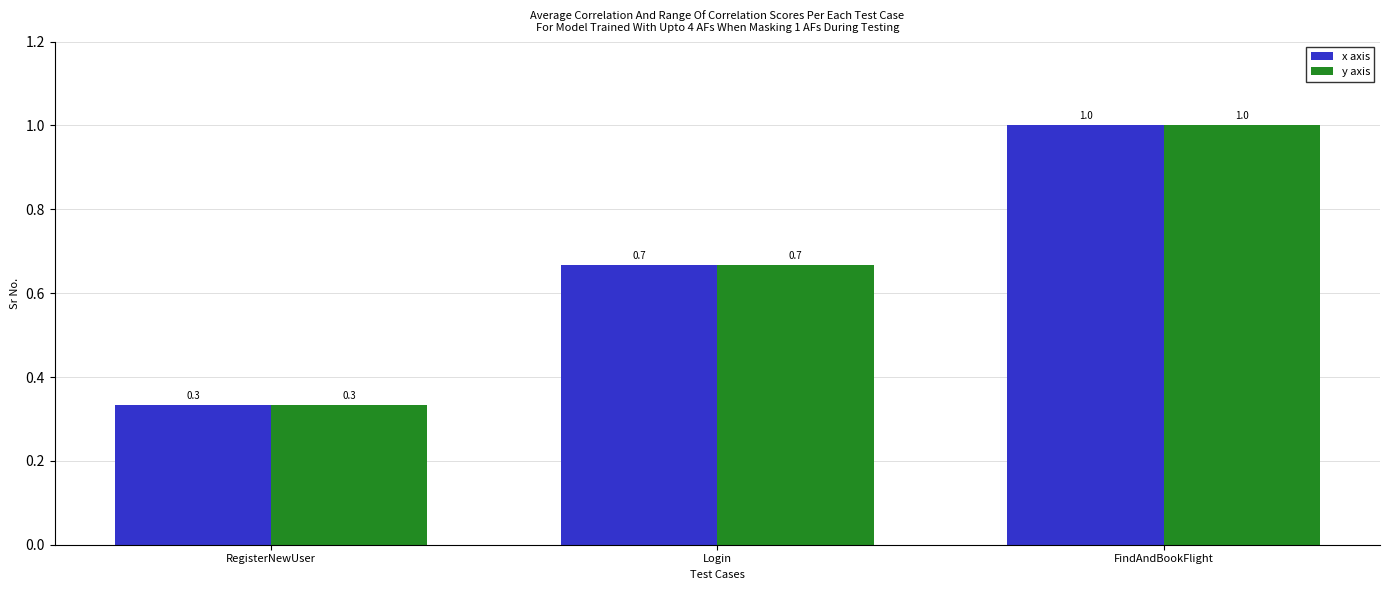

At which label does y axis reach its peak?

FindAndBookFlight